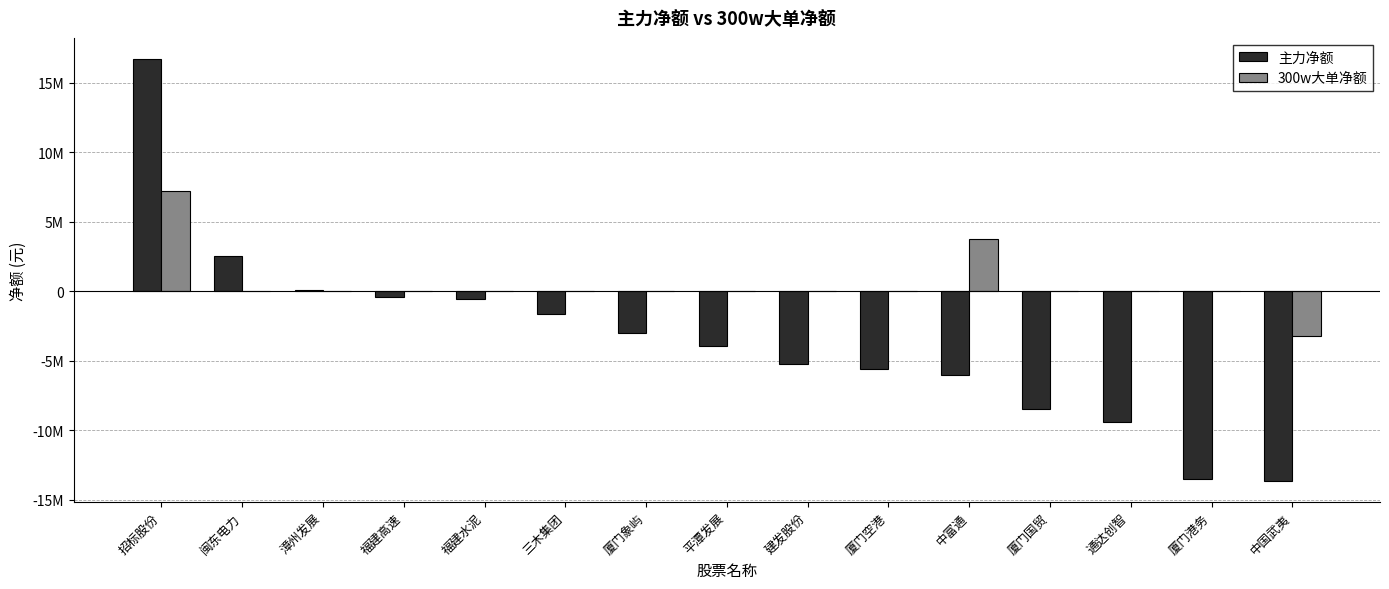

The value of 主力净额 at 招标股份 is 16706963. True or false?

True